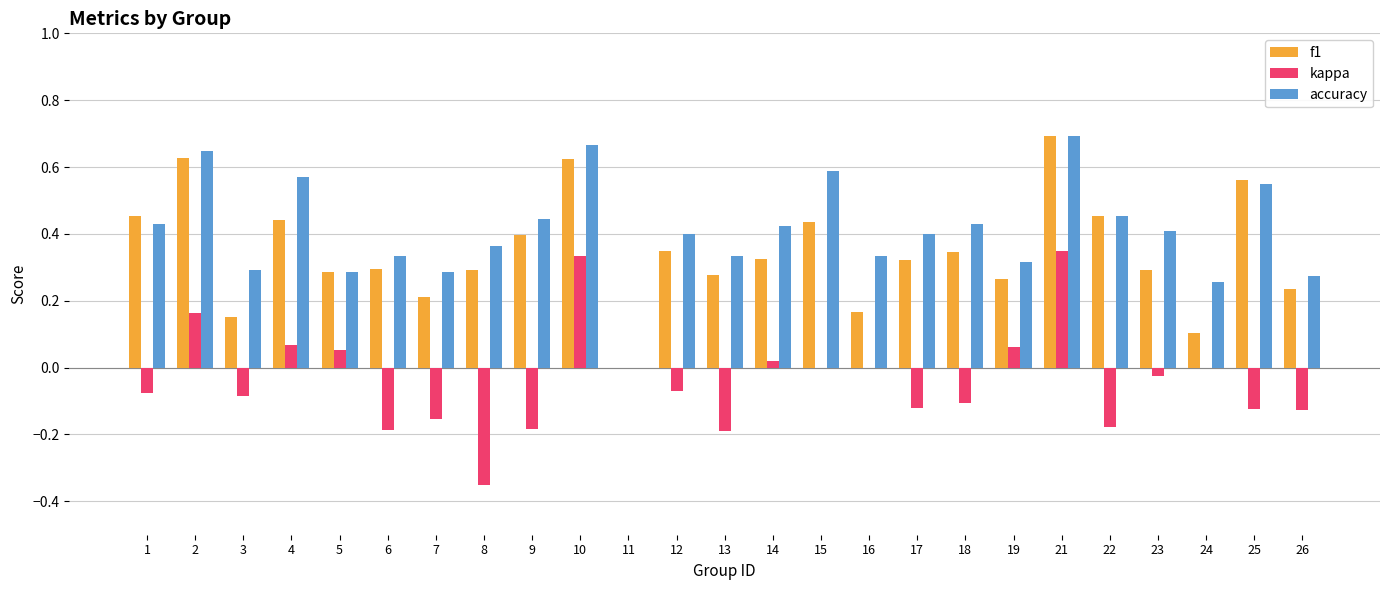

At which label does f1 reach its peak?

21